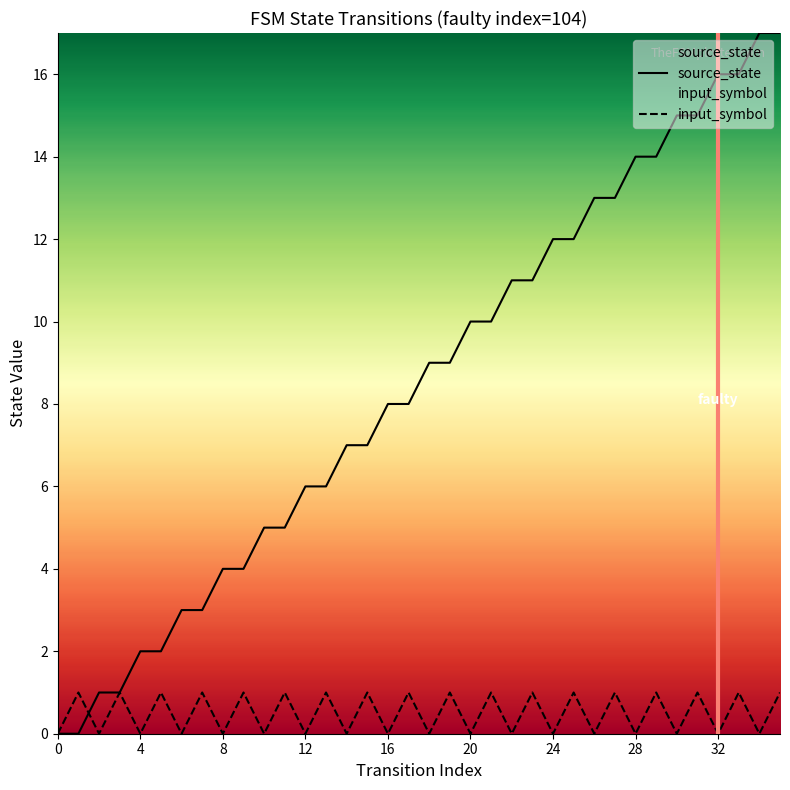

Is it true that input_symbol equals 0 at 28?

True